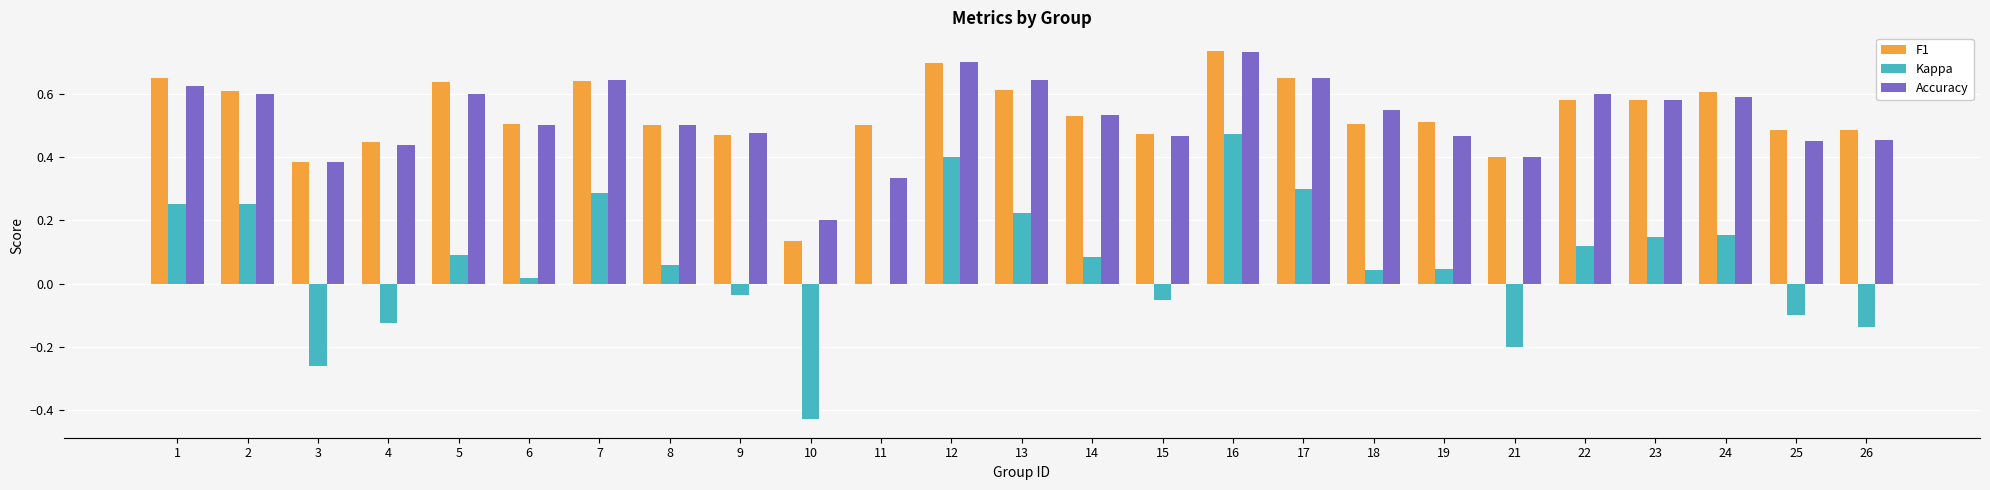

Does the chart contain stacked bars?

No